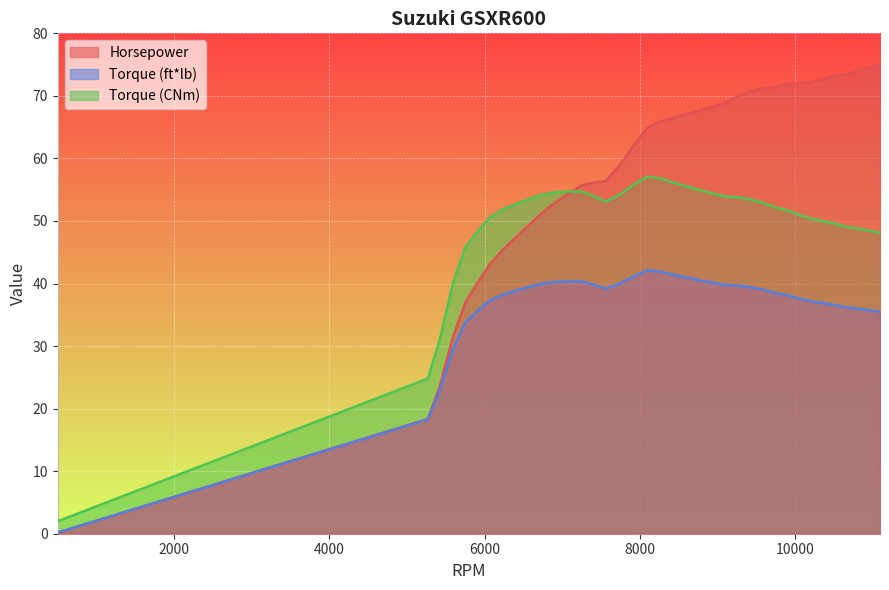

Which series ends up on top after the final intersection of Horsepower and Torque (CNm)?

Horsepower